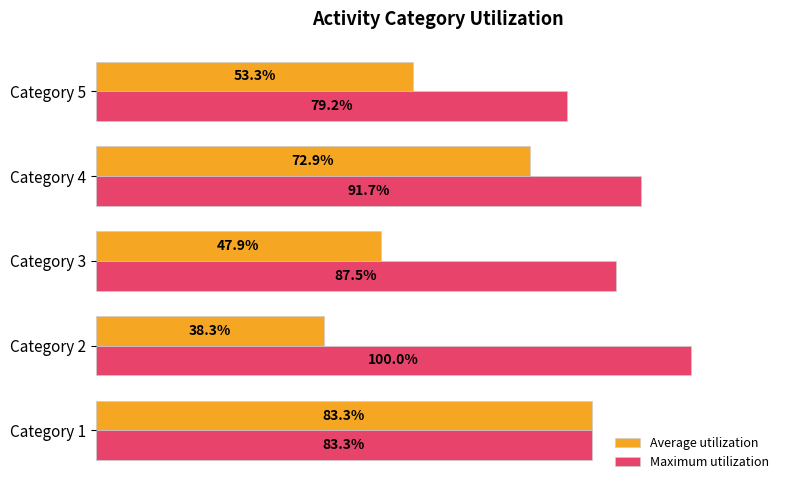

Where is Maximum utilization nearest to the value 89?

Category 3